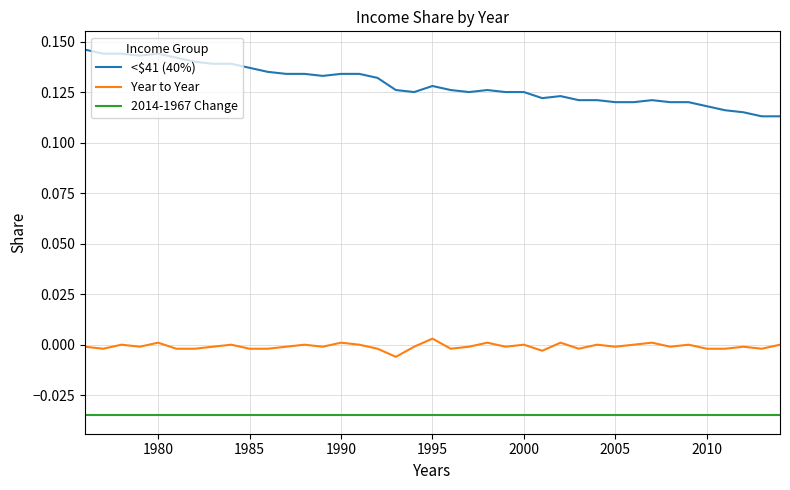

Which series has the largest range (max minus min)?

<$41 (40%)